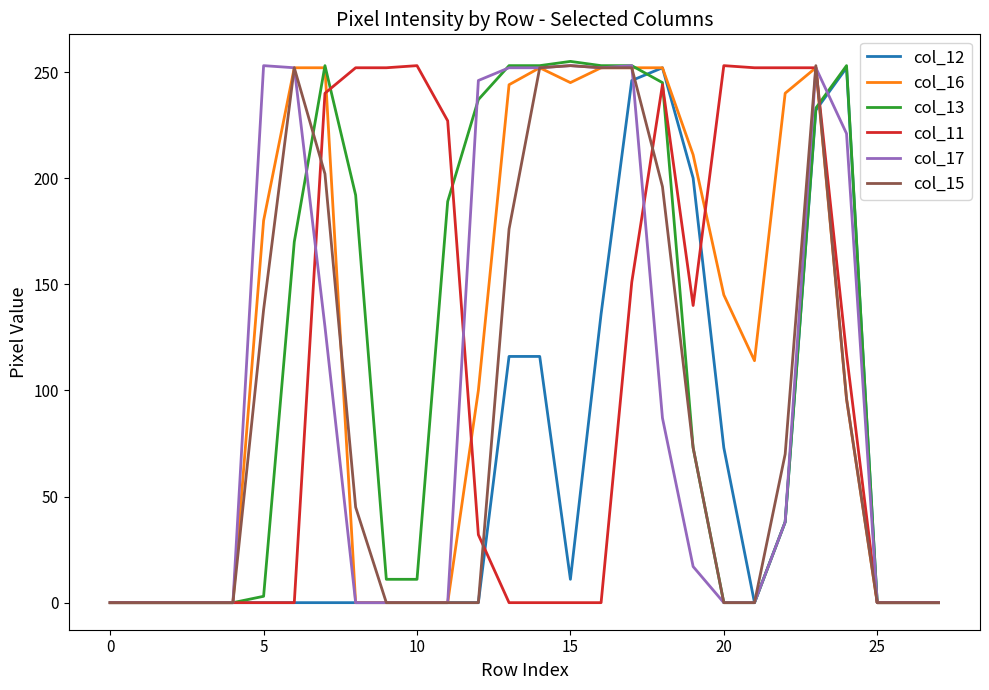

What is the maximum value shown in the chart?

255